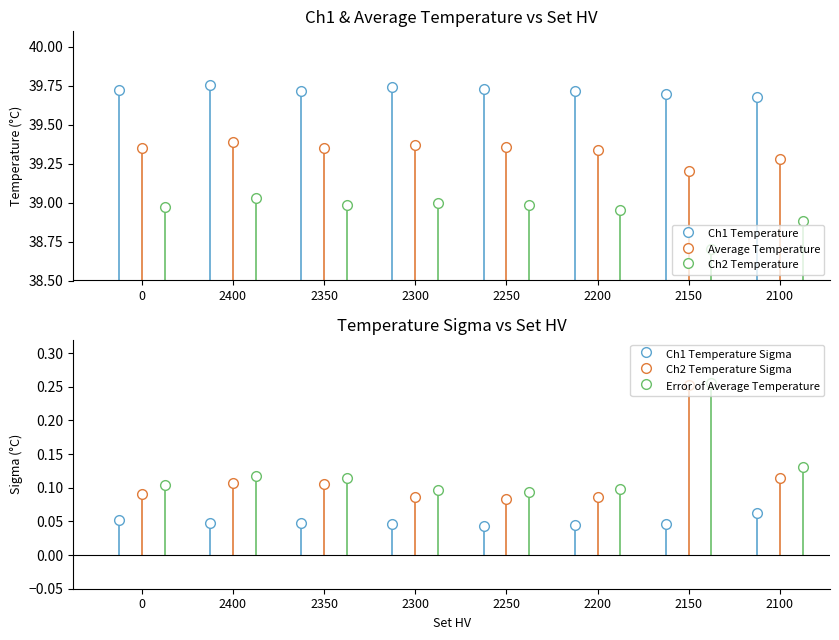

What is the sum of the Ch1 Temperature Sigma values at 2300 and 2150?

0.1